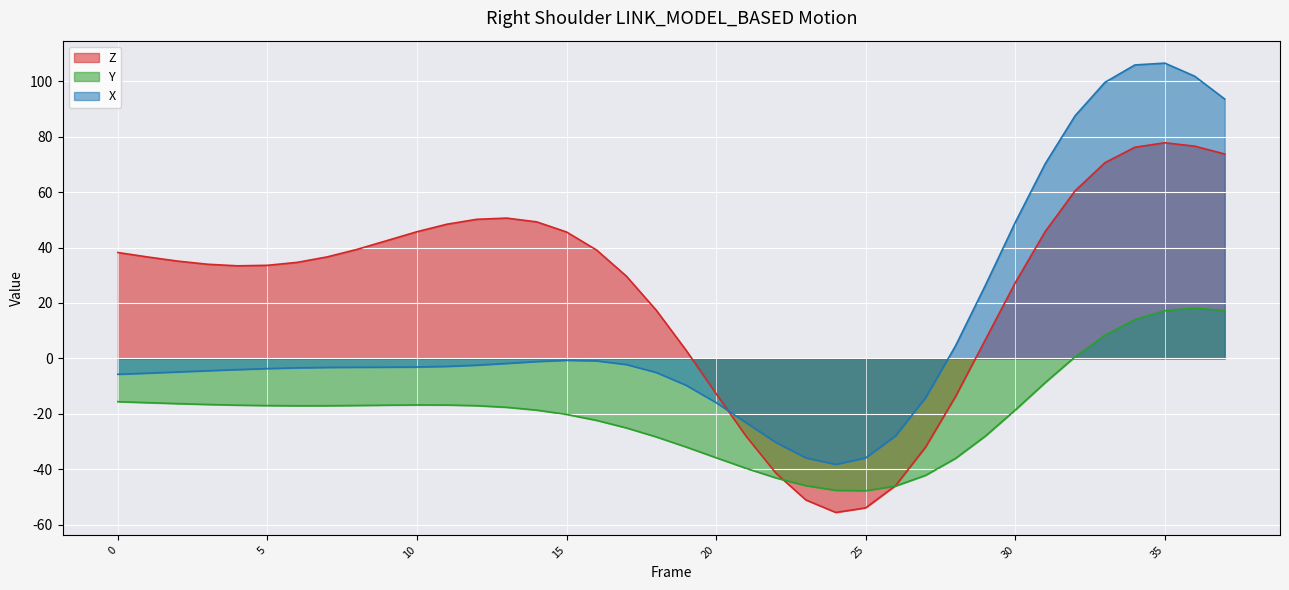

True or false: X and Y cross at least once.

False